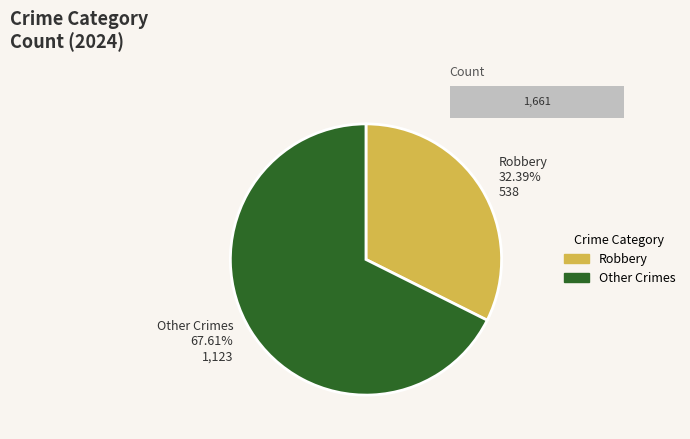

The Motor Vehicle Theft slice represents 0% of the pie. True or false?

True